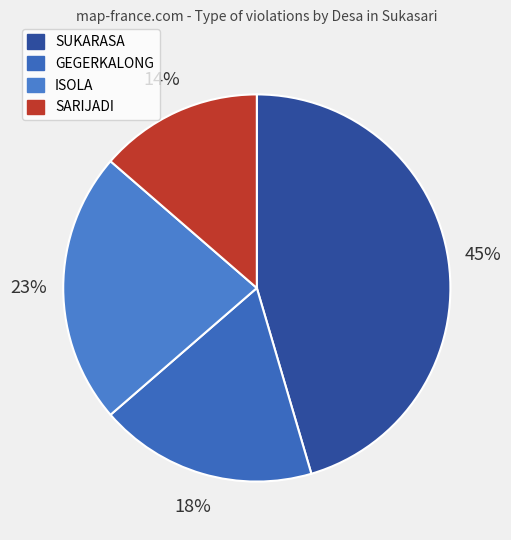

What percentage is NOT represented by SUKARASA?

54.5%